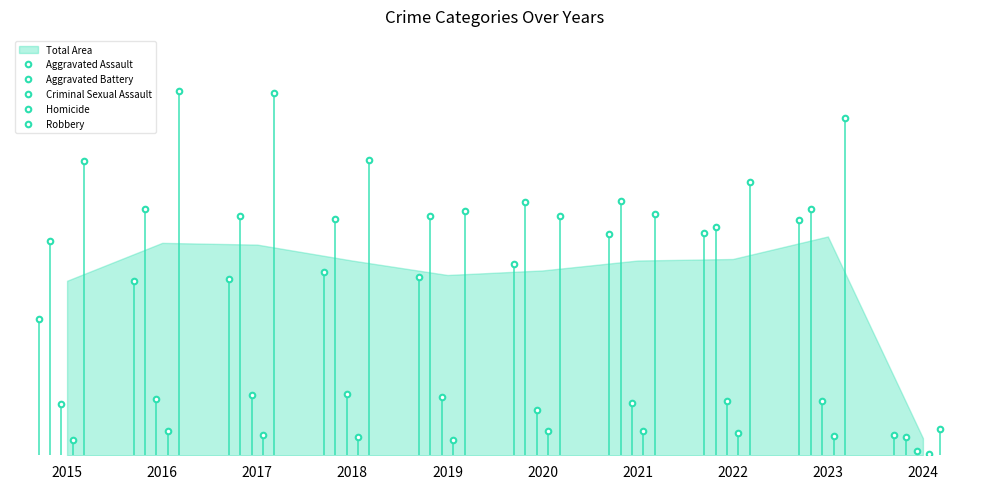

At which label does Homicide reach its peak?

2021